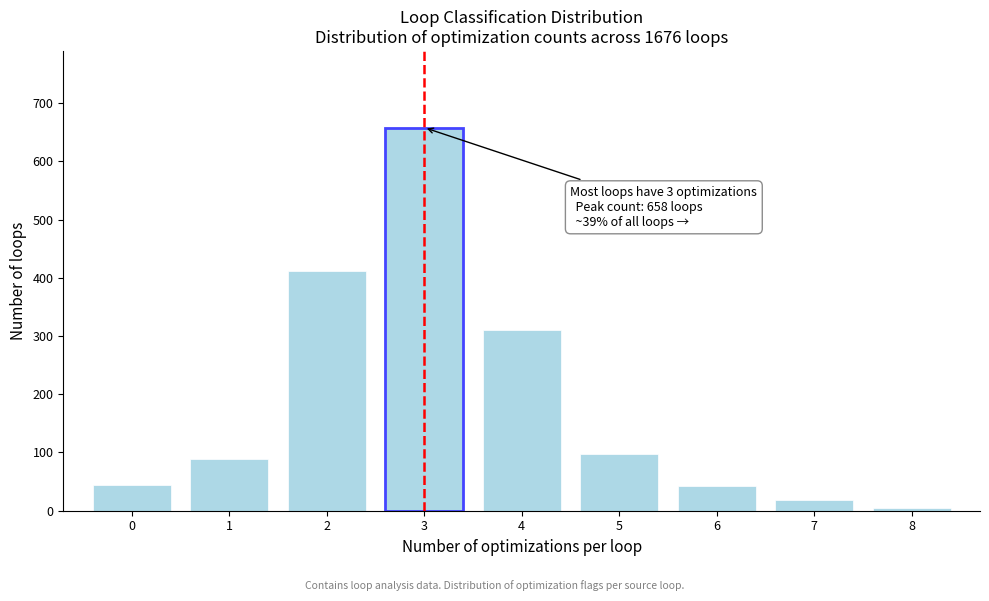

What is the difference between the maximum and minimum values?

654